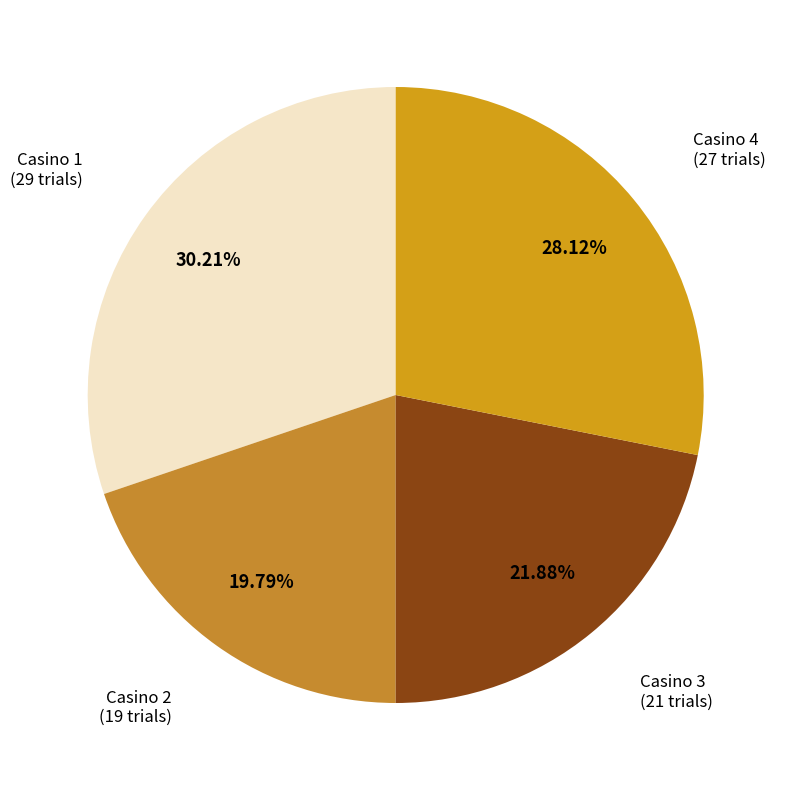

To the nearest percent, what portion does Casino 4 represent?

28%